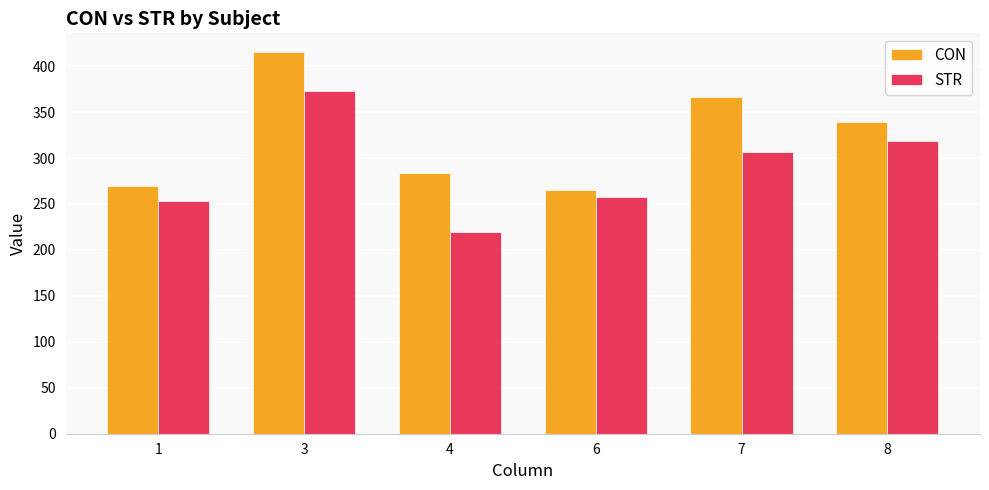

What is the difference between the maximum and minimum values in the CON series?

149.6